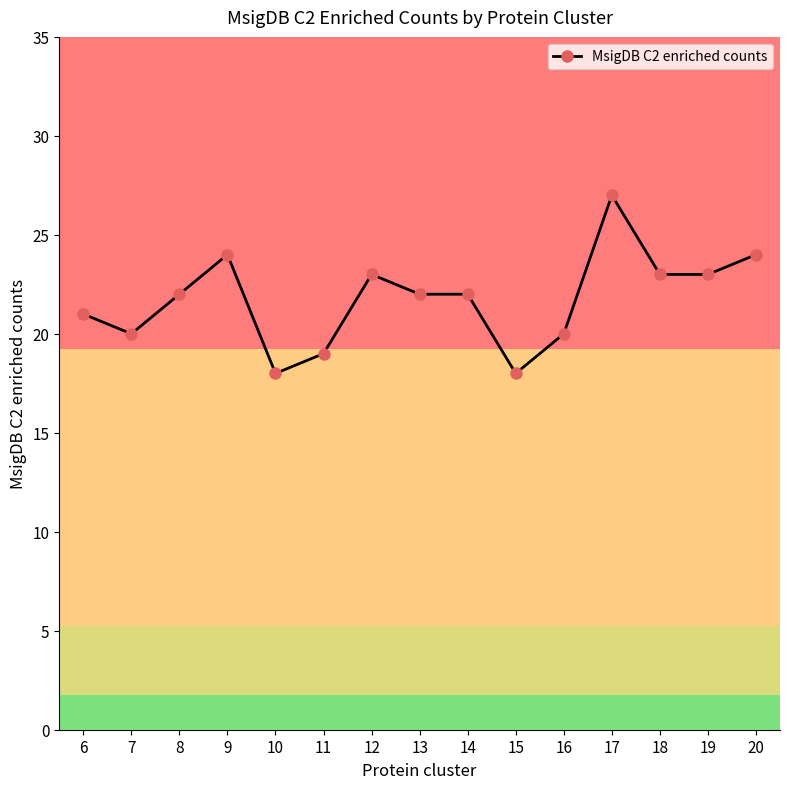

Does the chart have visible grid lines?

No